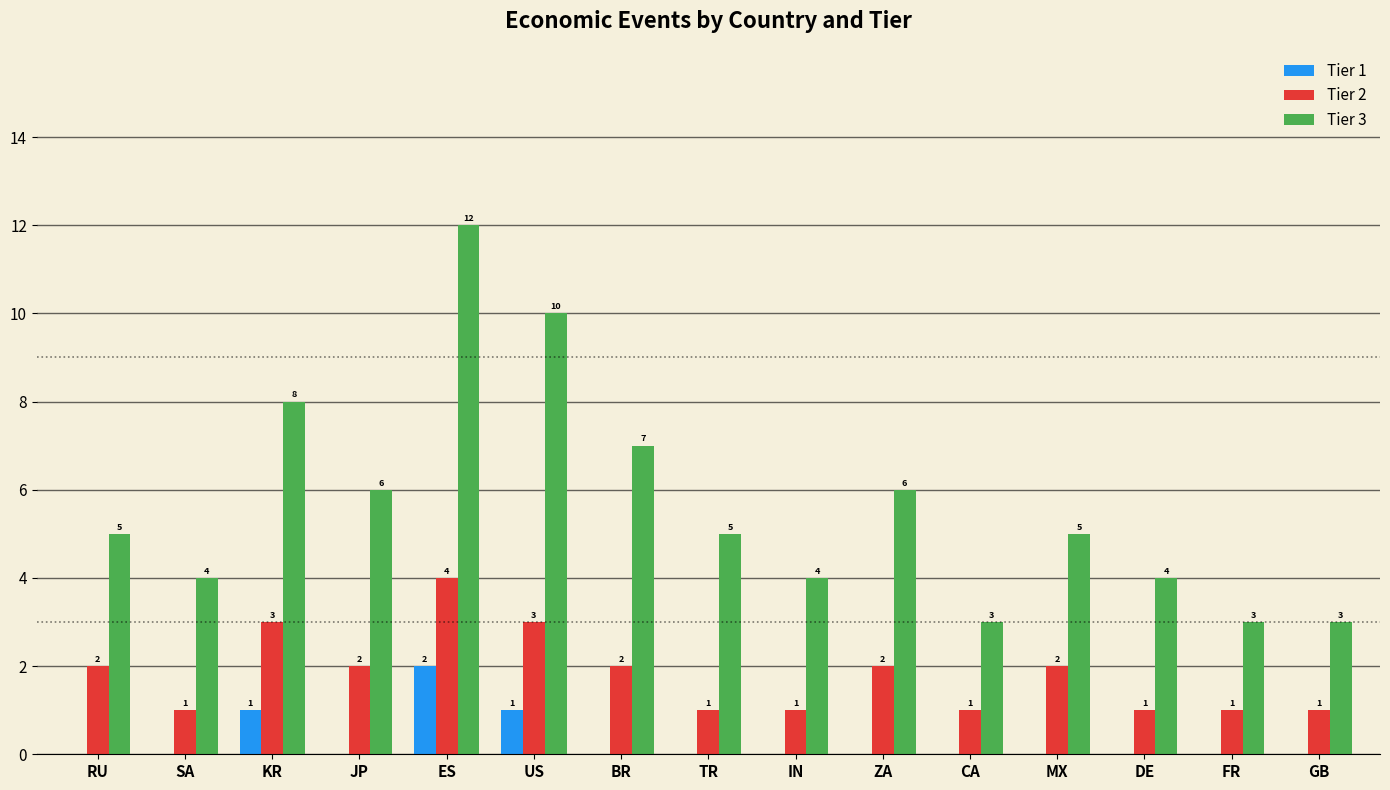

Reading right to left, transcribe all the data shown in this chart.

Tier 1: 0	0	0	0	0	0	0	0	0	1	2	0	1	0	0
Tier 2: 1	1	1	2	1	2	1	1	2	3	4	2	3	1	2
Tier 3: 3	3	4	5	3	6	4	5	7	10	12	6	8	4	5